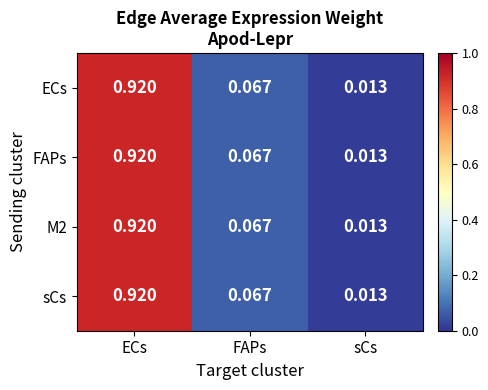

At which label does ECs reach its minimum?

sCs